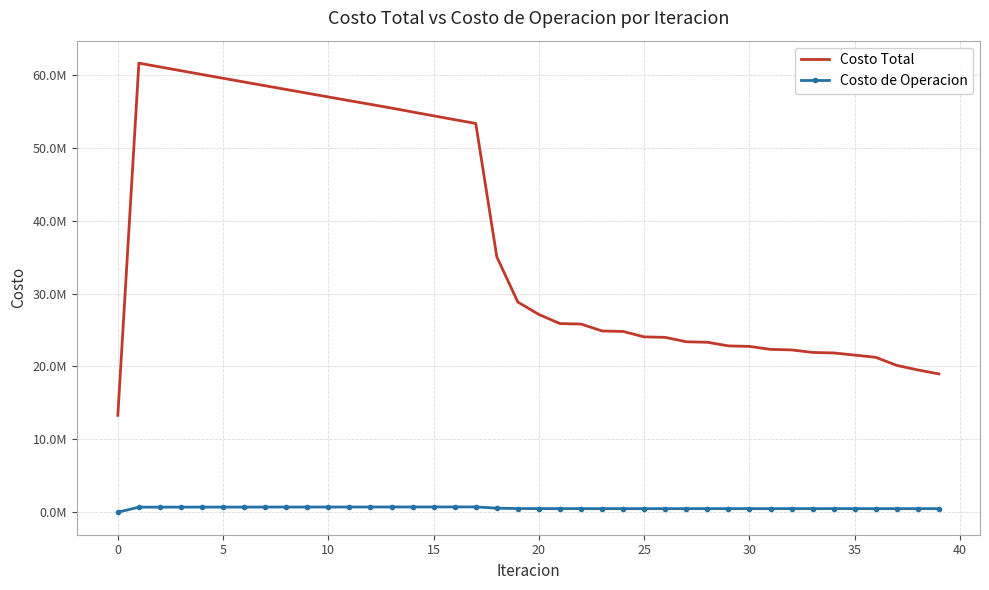

Rank the series by their average value, from lowest to highest.

Costo de Operacion, Costo Total